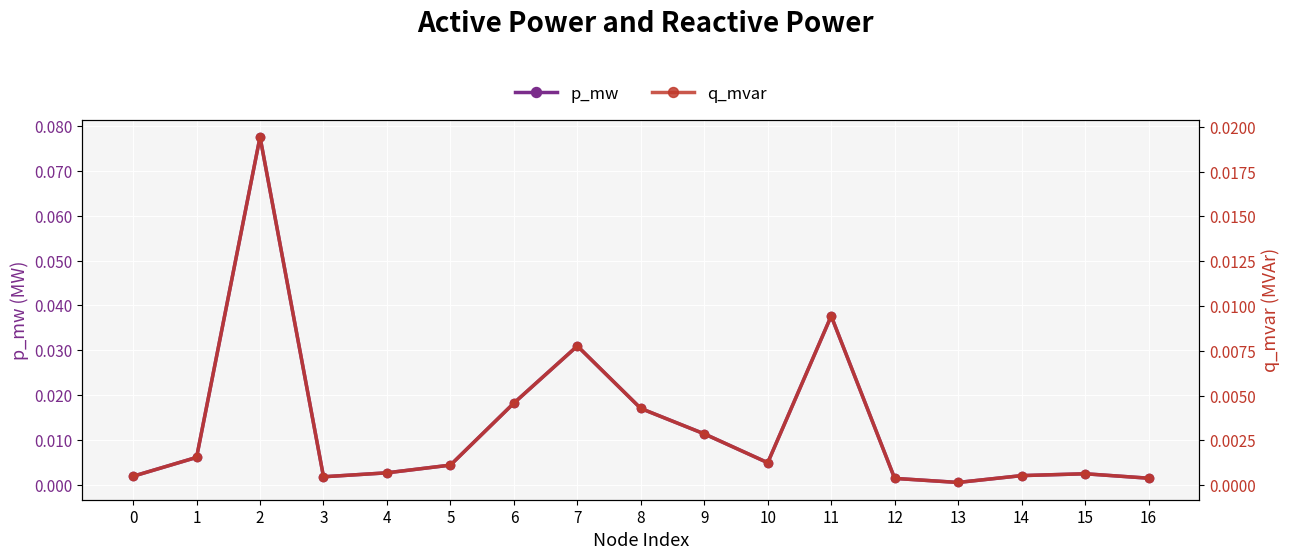

Rank the series at 0 from lowest to highest value.

q_mvar, p_mw